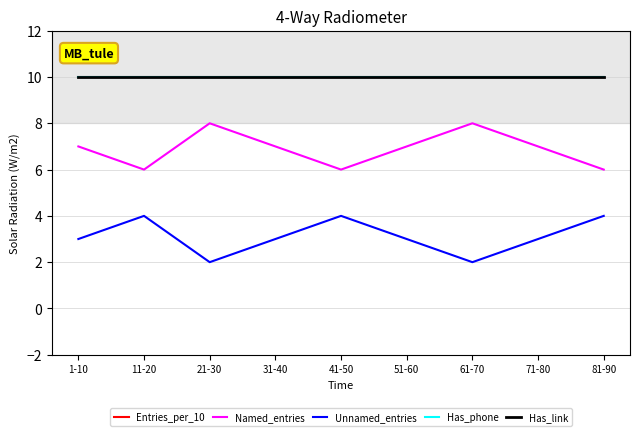

The Unnamed_entries series shows 4 at 41-50. True or false?

True